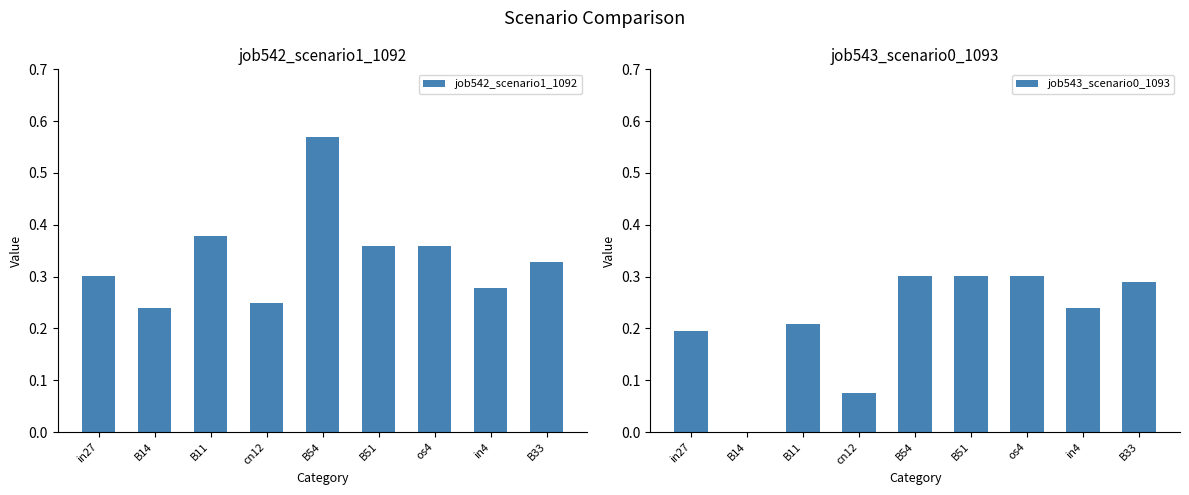

Reading left to right, extract all data points from this chart.

job542_scenario1_1092: in27=0.3	B14=0.2	B11=0.4	cn12=0.2	B54=0.6	B51=0.4	os4=0.4	in4=0.3	B33=0.3
job543_scenario0_1093: in27=0.2	B14=0.0	B11=0.2	cn12=0.1	B54=0.3	B51=0.3	os4=0.3	in4=0.2	B33=0.3